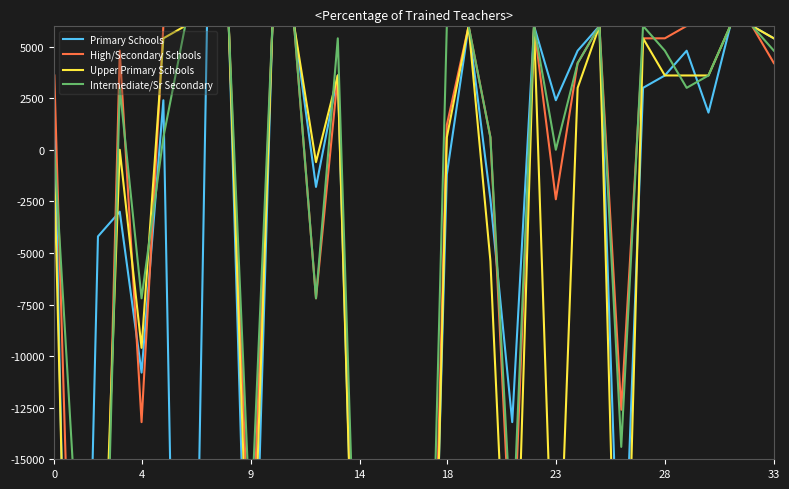

How many distinct data groups are displayed?

4